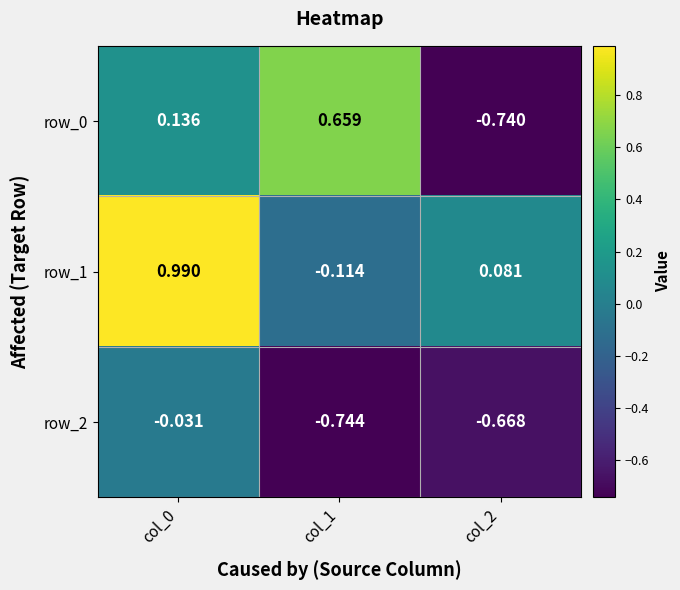

What is the difference between the row_2 values at col_1 and col_0?

0.7